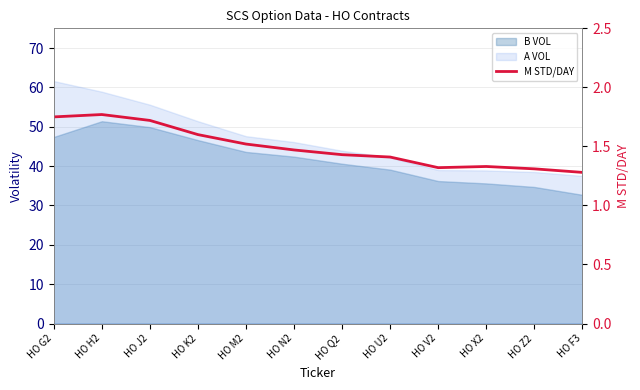

How many data points does each series have?

12